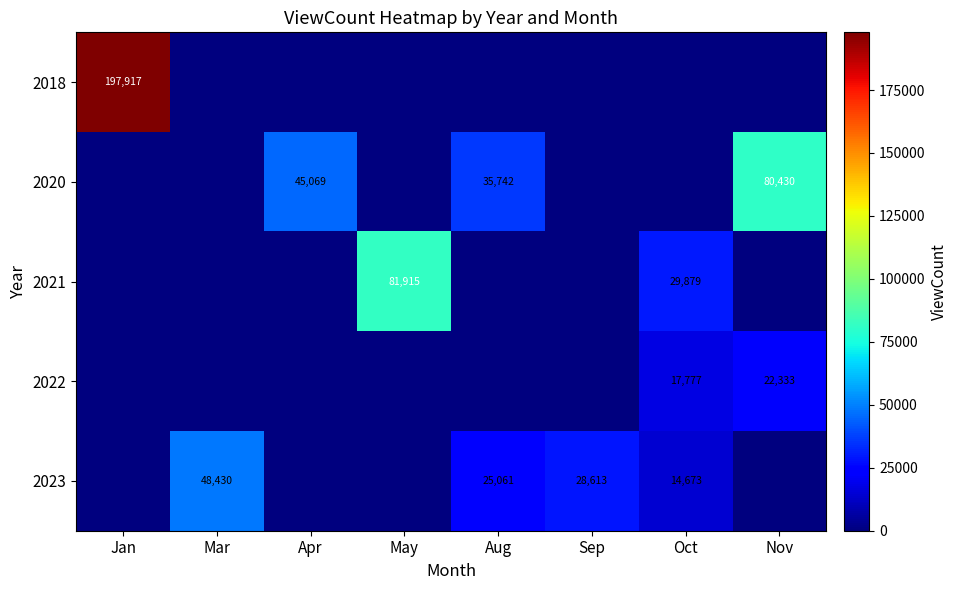

Between Aug and Mar, which is larger?

Aug